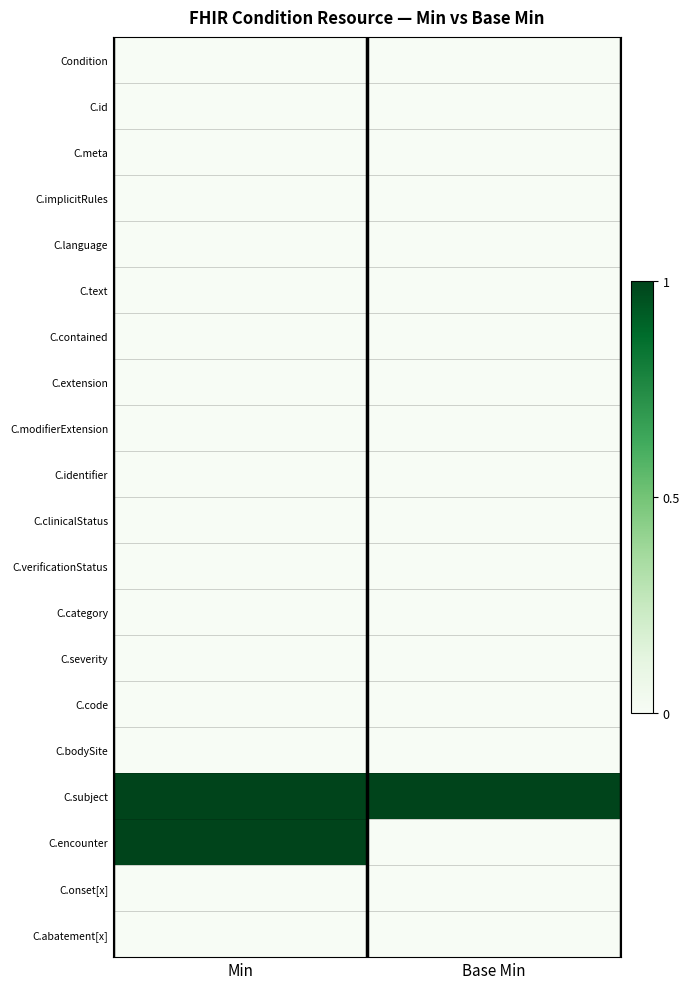

Which series changed the most between Min and Base Min?

C.encounter